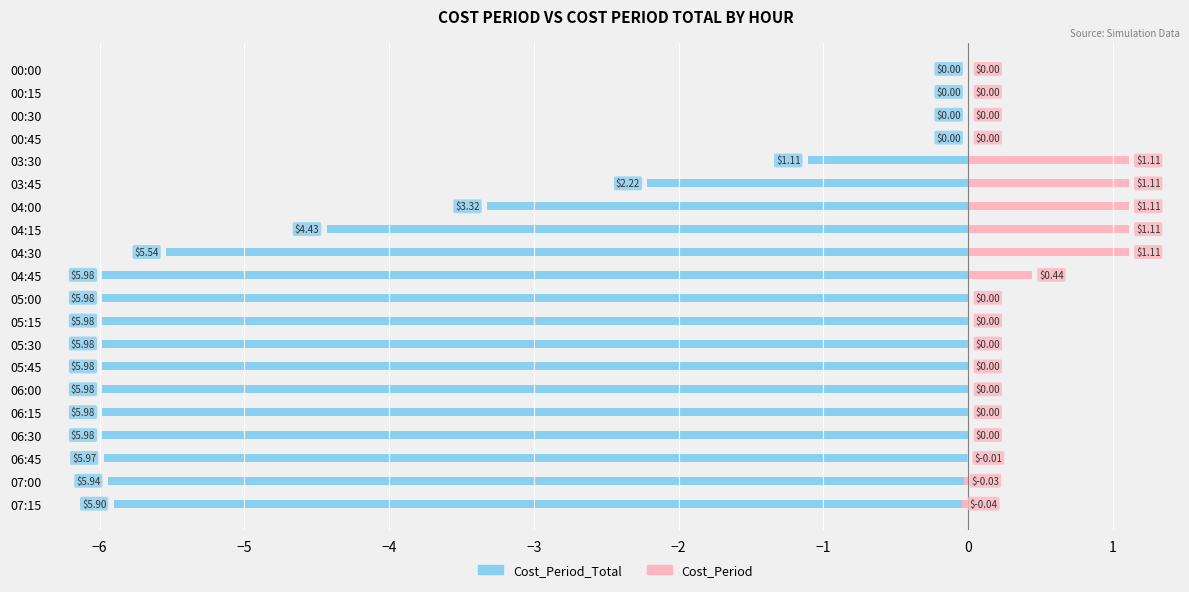

How many bars are there in total?

40